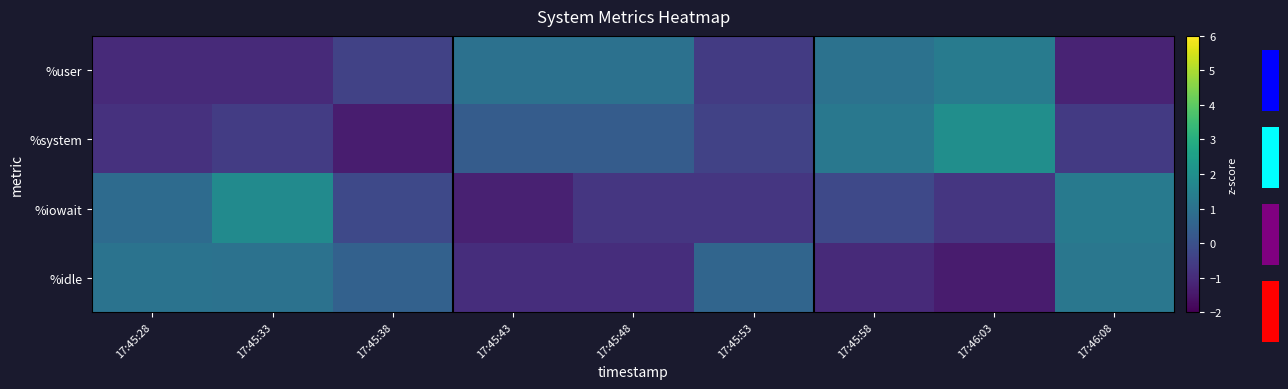

The %idle series shows 0.3 at 17:45:33. True or false?

False